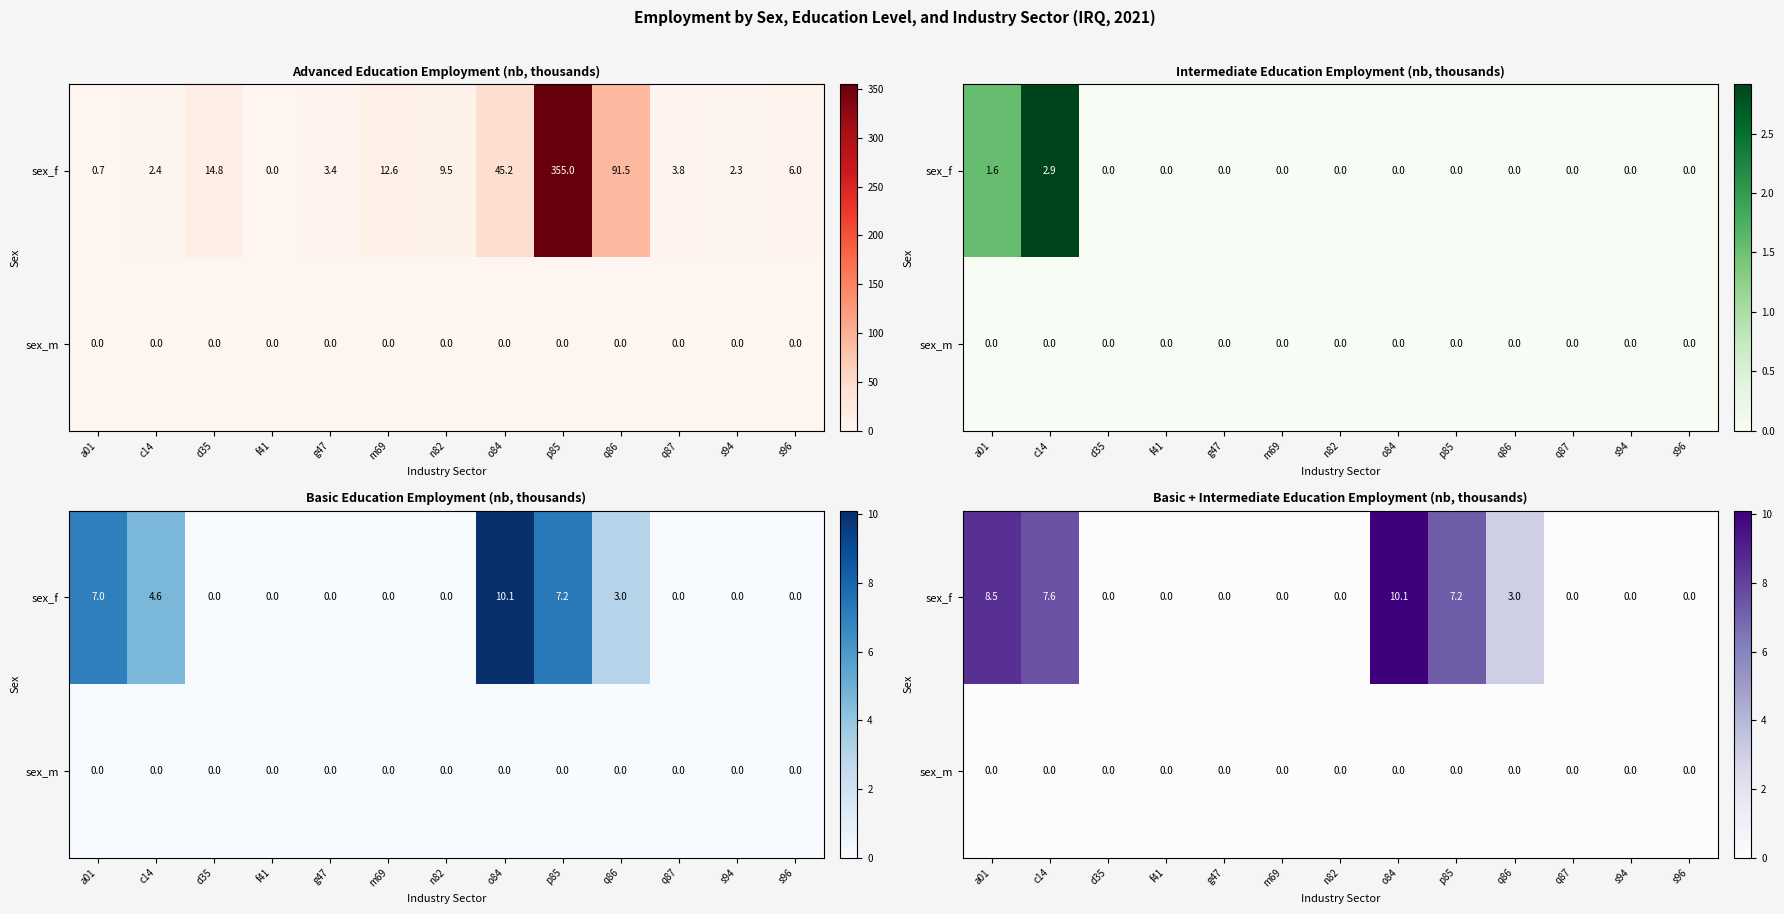

Is the value of sex_m at p85 greater than the value of sex_f at n82?

No